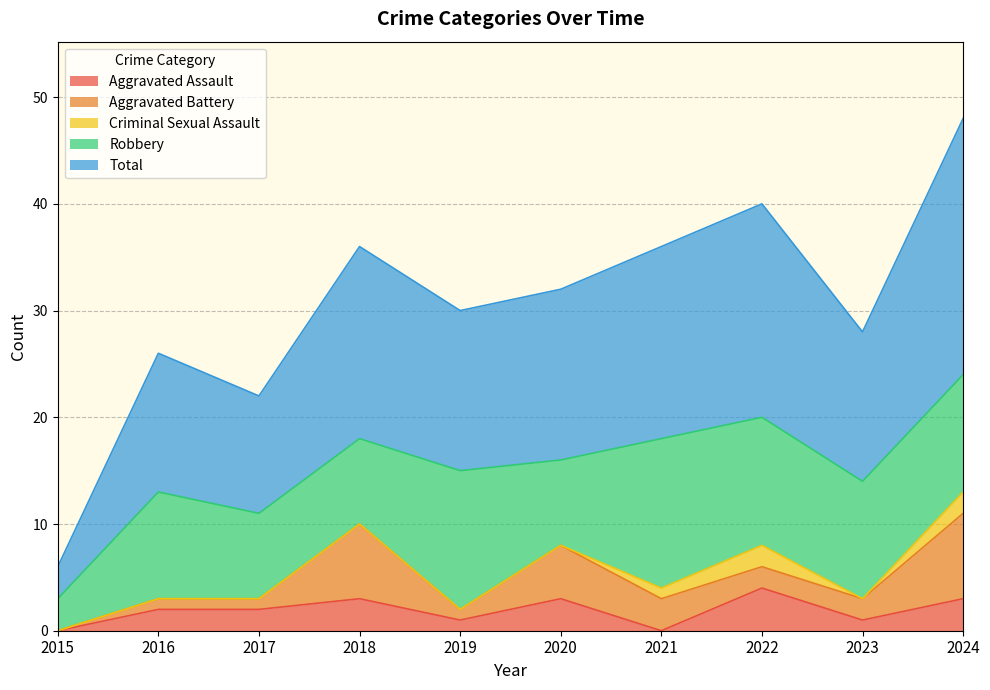

Is the value of Aggravated Battery at 2024 greater than the value of Aggravated Assault at 2015?

Yes